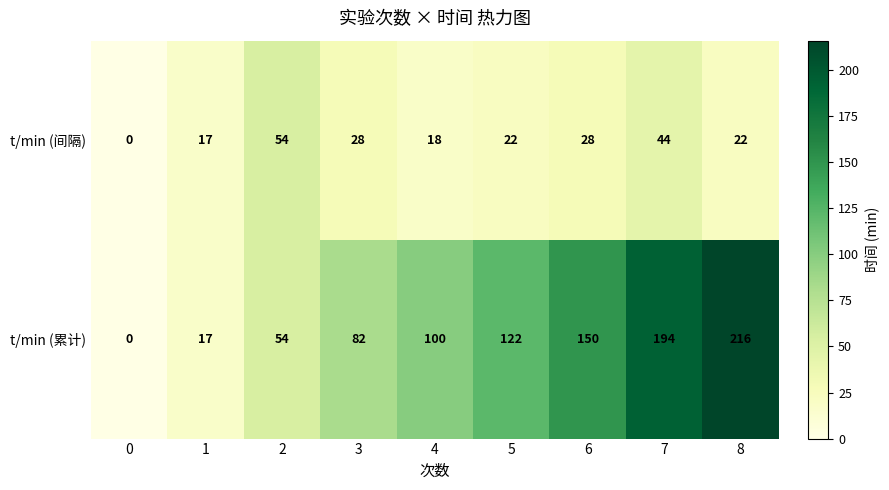

At which label is t/min (累计) closest to 108?

4